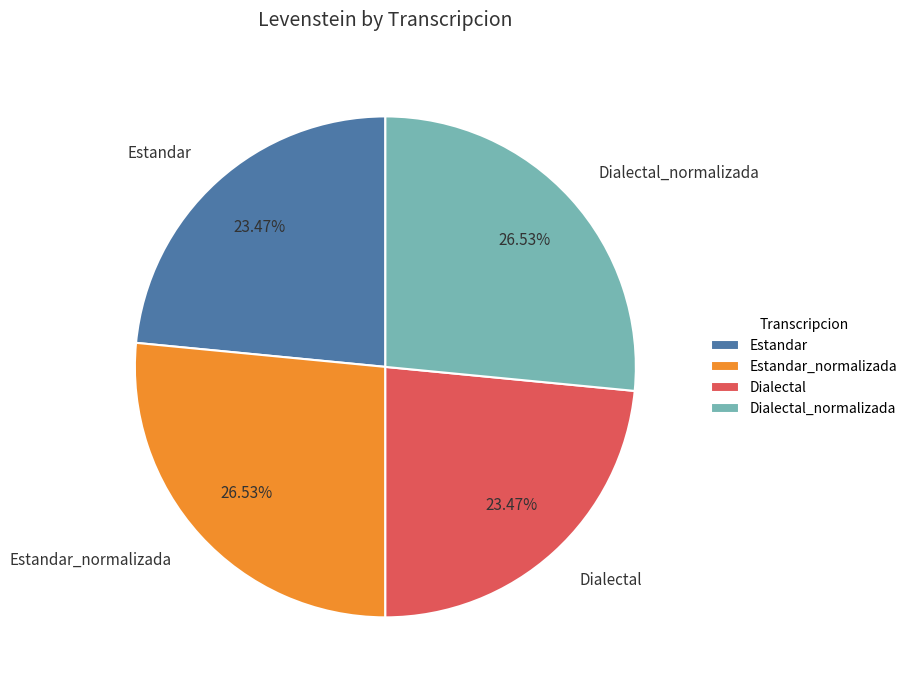

Is there a majority slice in this chart?

No